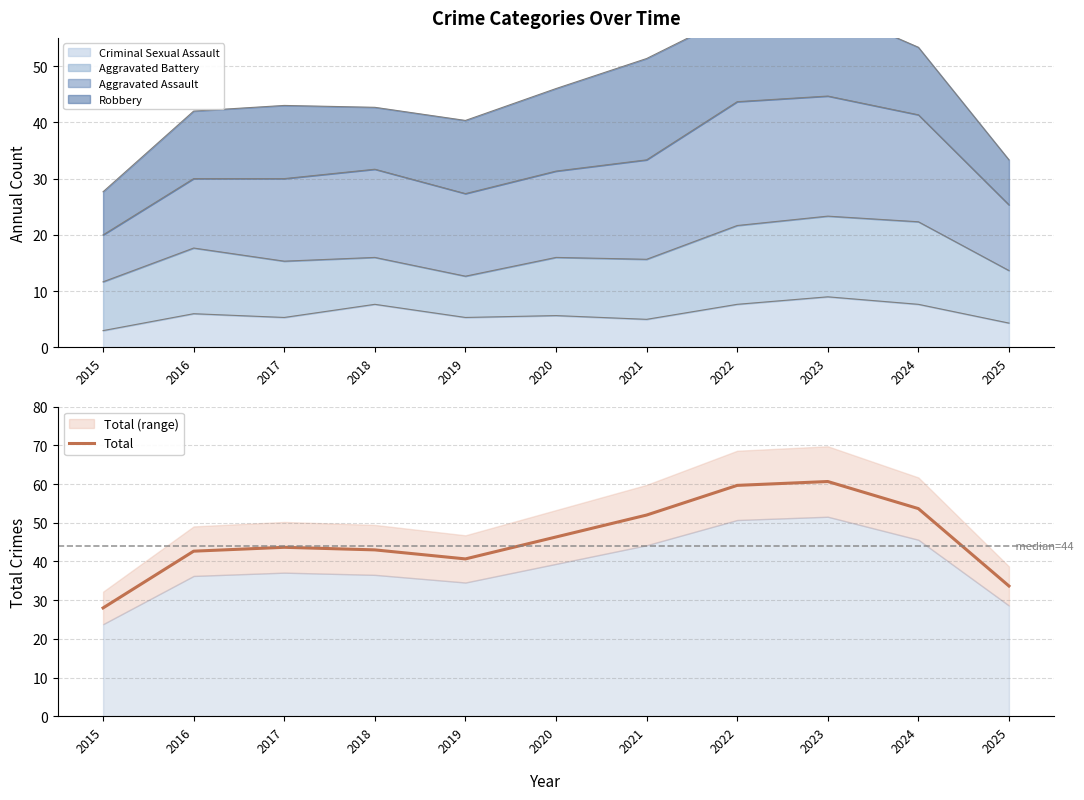

What is the value of the 7th point from the left?

52.0